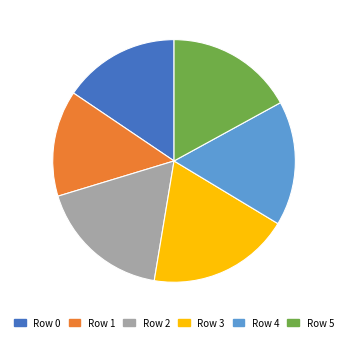

The Row 4 slice represents 22% of the pie. True or false?

False